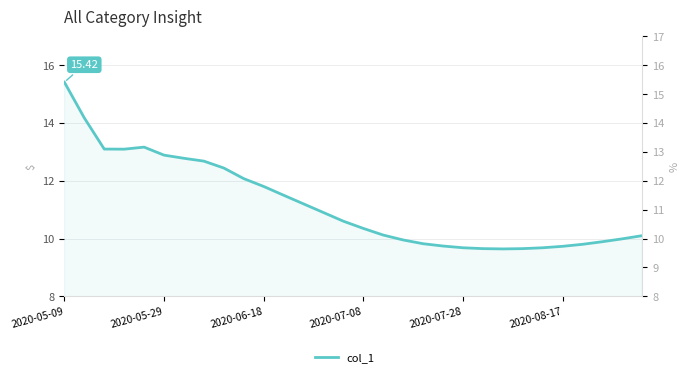

How many lines are shown in the chart?

1